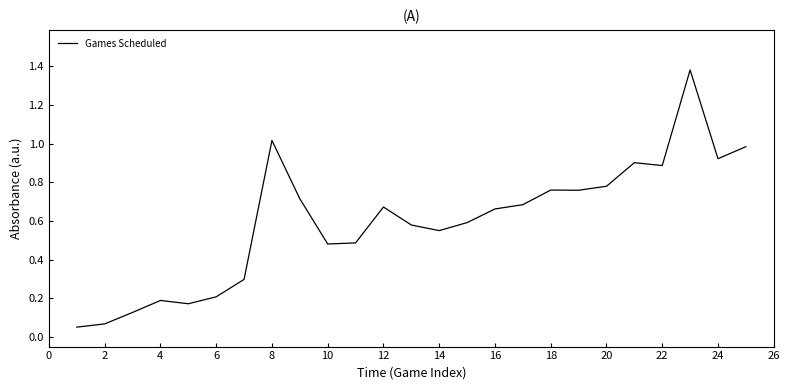

What is the difference between the maximum and minimum values?

1.3